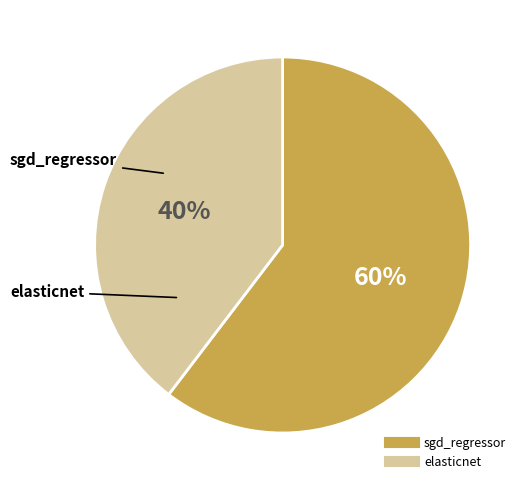

What percentage is the sgd_regressor slice, to the nearest percent?

60%